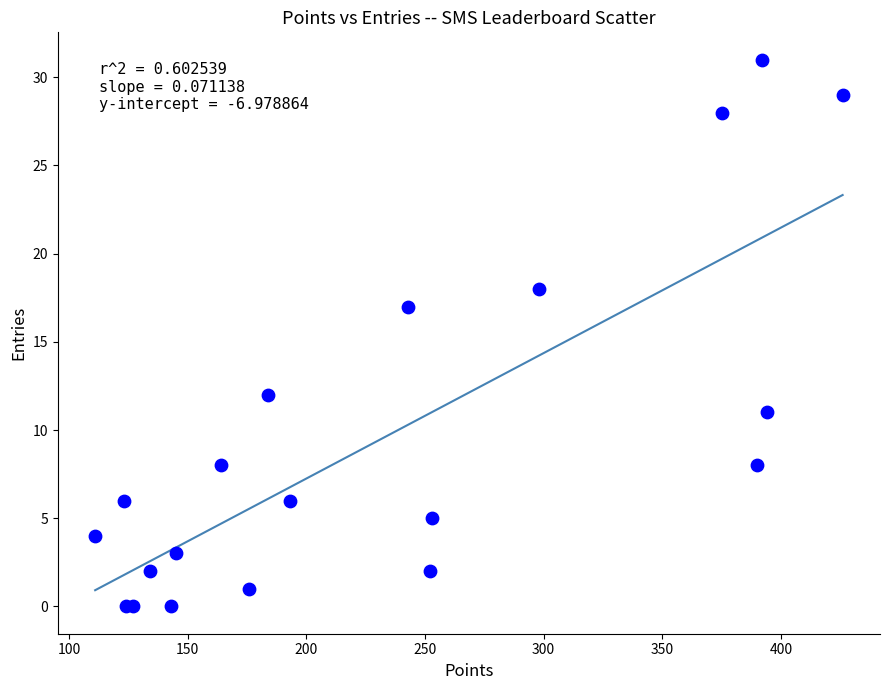

What Y value in the scatter plot is closest to 15?

17